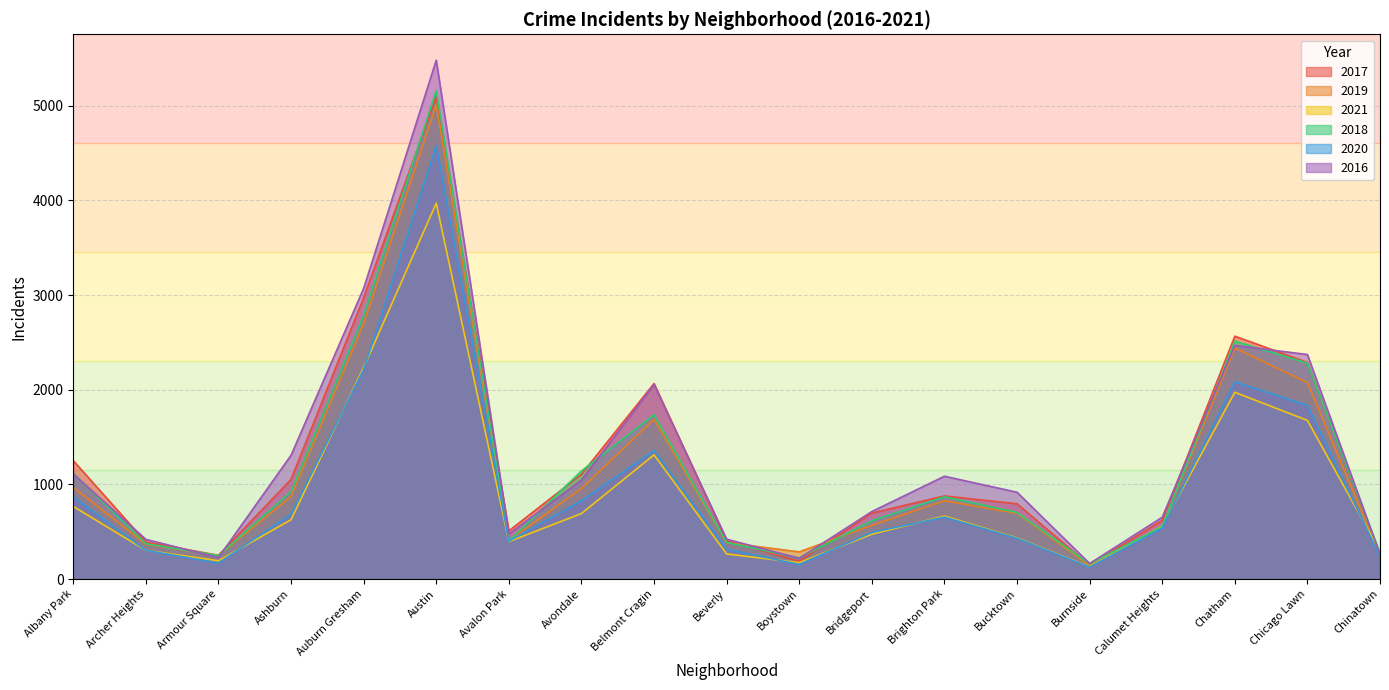

Where is 2019 nearest to the value 2575?

Auburn Gresham